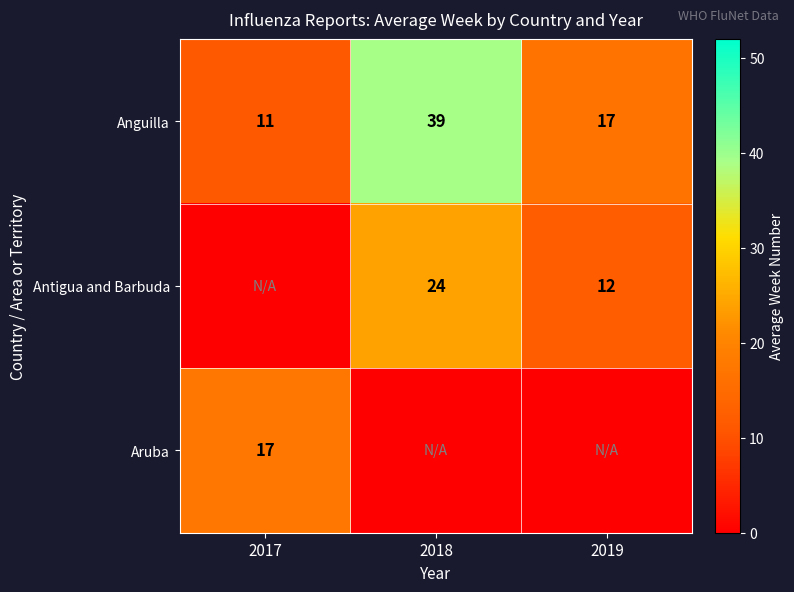

Is the value of Antigua and Barbuda at 2019 greater than the value of Anguilla at 2019?

No